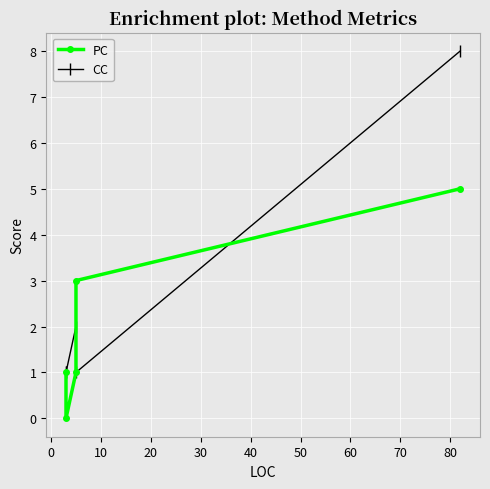

What is the approximate value of PC at 20?

3